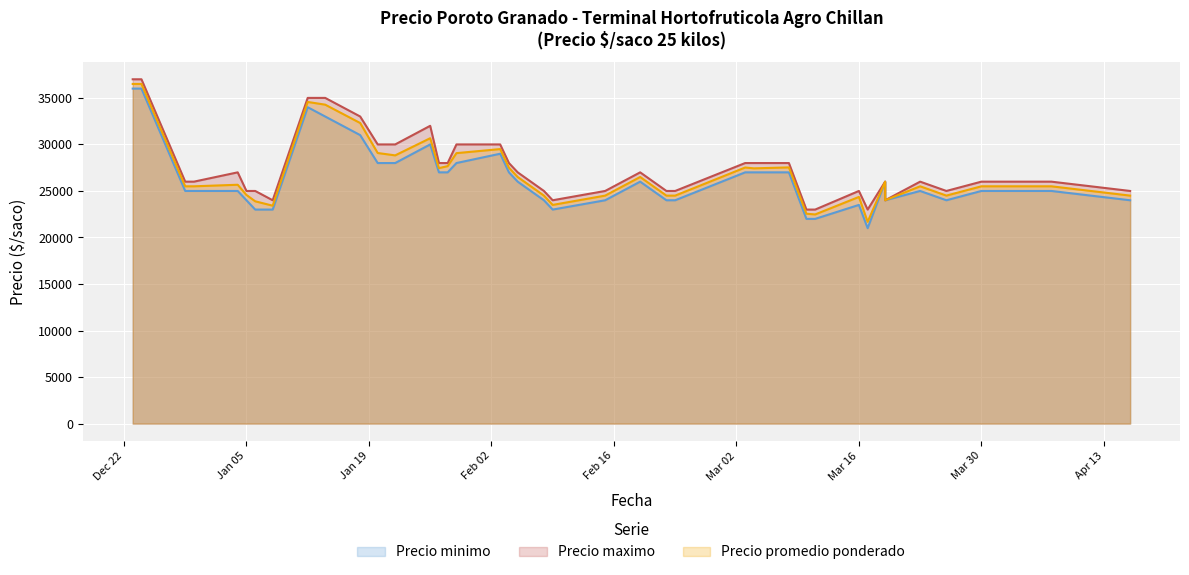

True or false: Precio minimo and Precio maximo cross at least once.

False